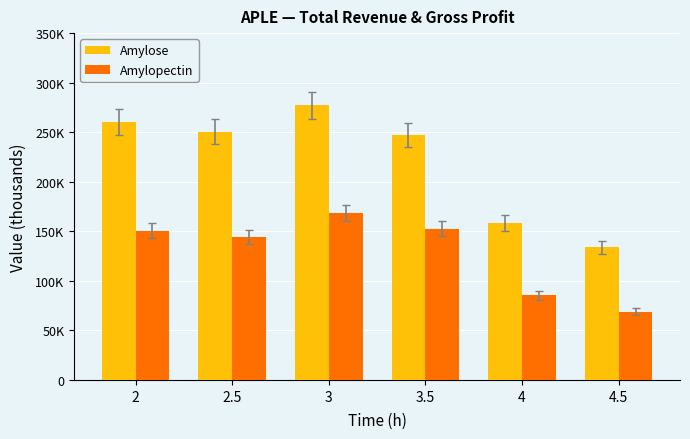

What are all the series names shown in the legend?

Amylose, Amylopectin